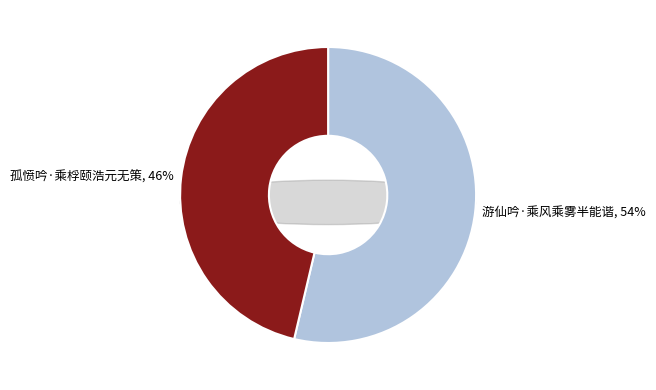

Is it true that 孤愤吟·乘桴颐浩元无策 is 33% of the pie?

False